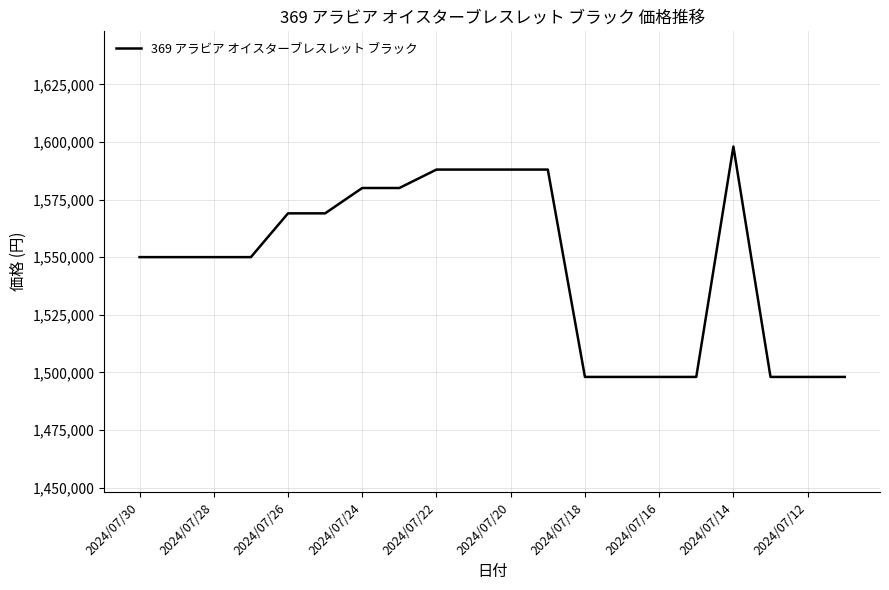

What is the minimum value shown in the chart?

1498000